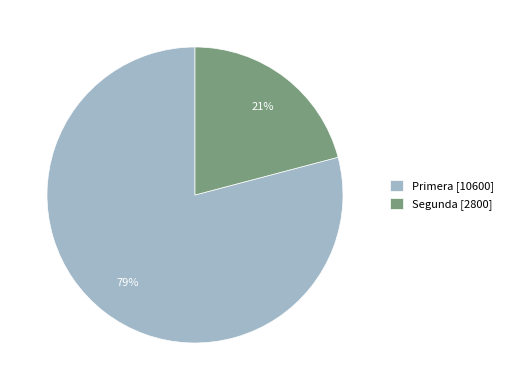

Which slice represents more than half of the pie?

Primera